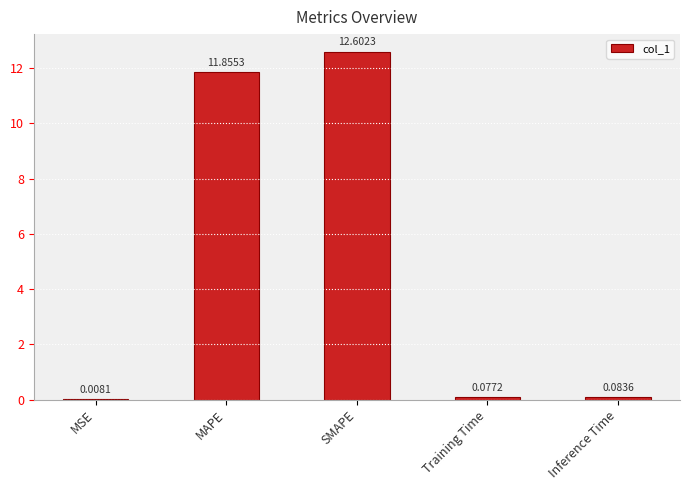

What is the change in value from MAPE to SMAPE?

+0.7